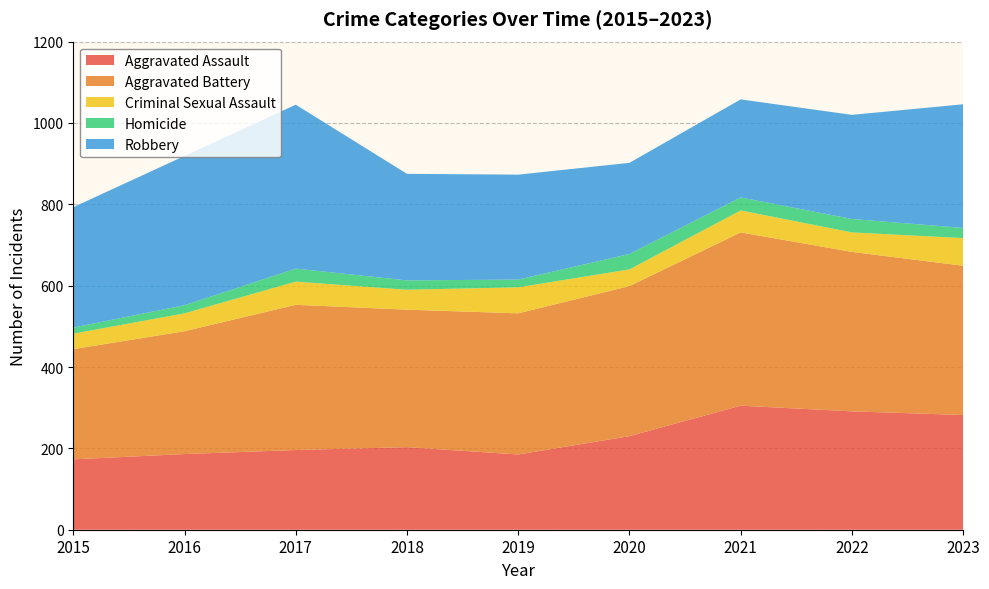

Reading left to right, what are all the values shown in this chart?

Aggravated Assault: 2015=173	2016=186	2017=196	2018=203	2019=185	2020=230	2021=305	2022=291	2023=282
Aggravated Battery: 2015=271	2016=302	2017=357	2018=338	2019=347	2020=369	2021=426	2022=392	2023=367
Criminal Sexual Assault: 2015=38	2016=44	2017=57	2018=49	2019=64	2020=41	2021=54	2022=48	2023=68
Homicide: 2015=15	2016=20	2017=32	2018=23	2019=19	2020=38	2021=32	2022=33	2023=25
Robbery: 2015=296	2016=367	2017=403	2018=262	2019=258	2020=224	2021=241	2022=256	2023=304